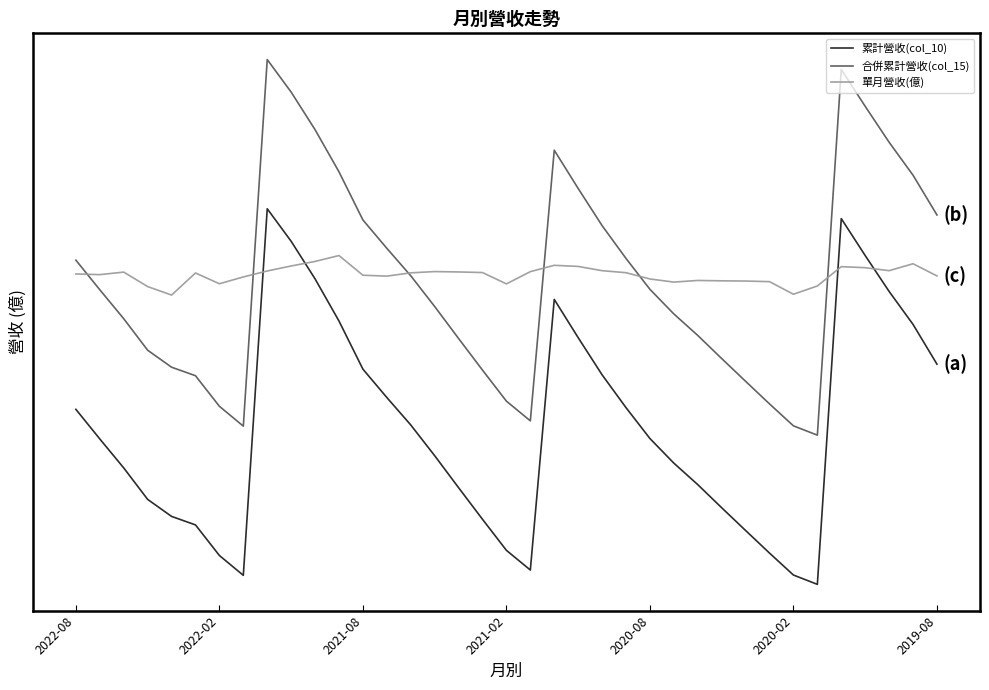

Is this an area chart (filled region under the line)?

No